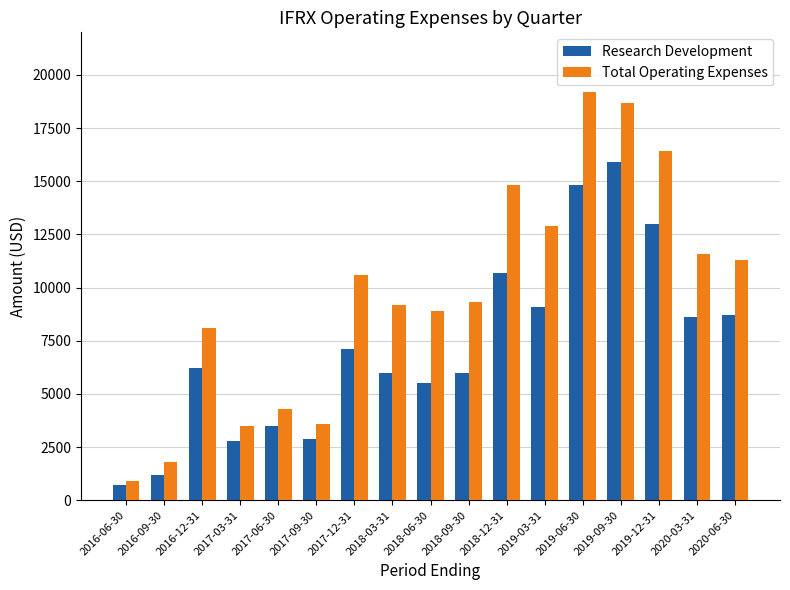

How many values in the Research Development series are below 6200?

8